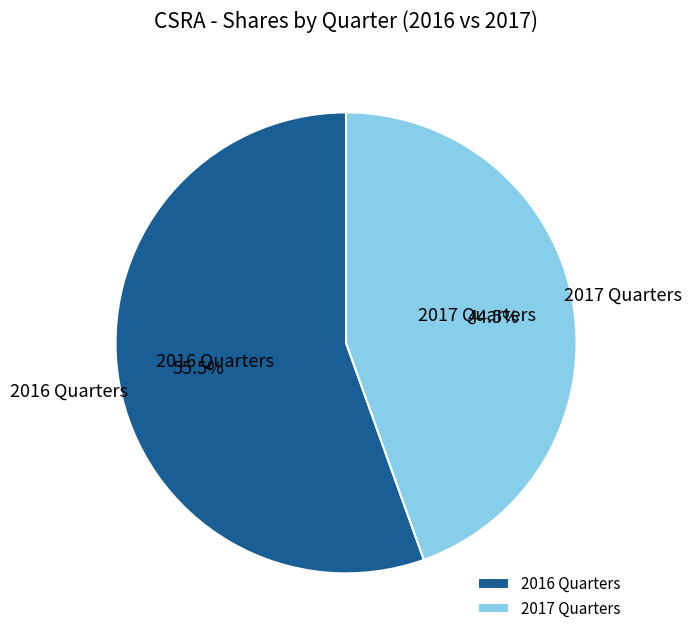

Rank the categories by value from highest to lowest.

2016 Quarters, 2017 Quarters